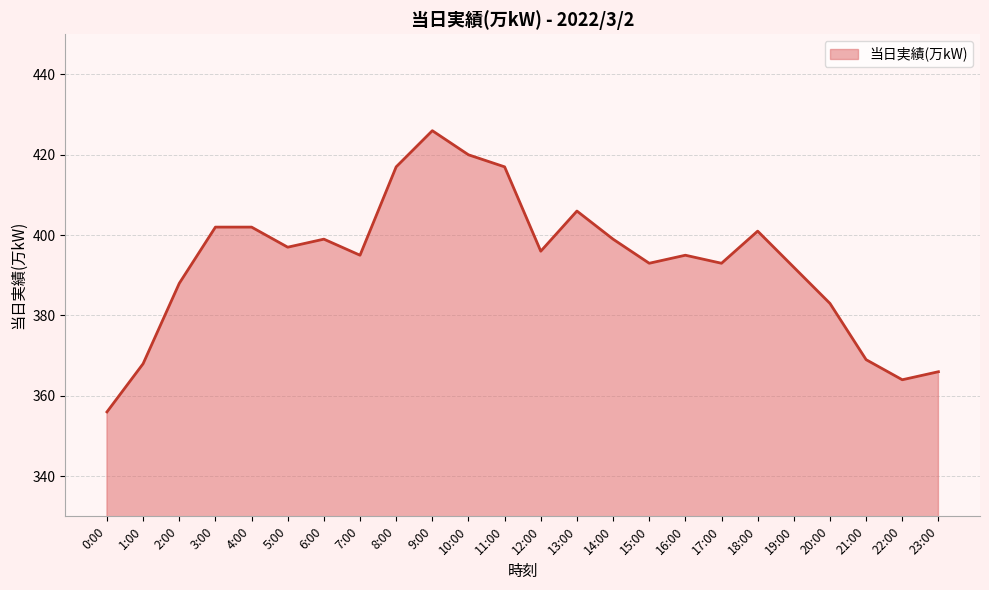

Does the chart have visible grid lines?

Yes